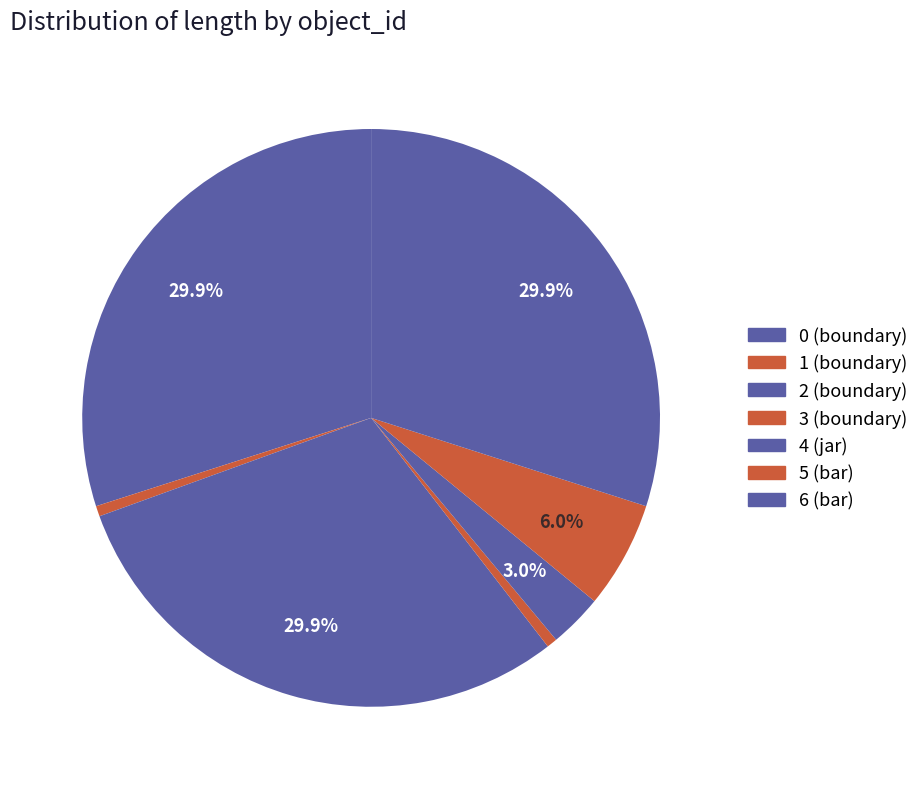

How many segments does this pie chart have?

7